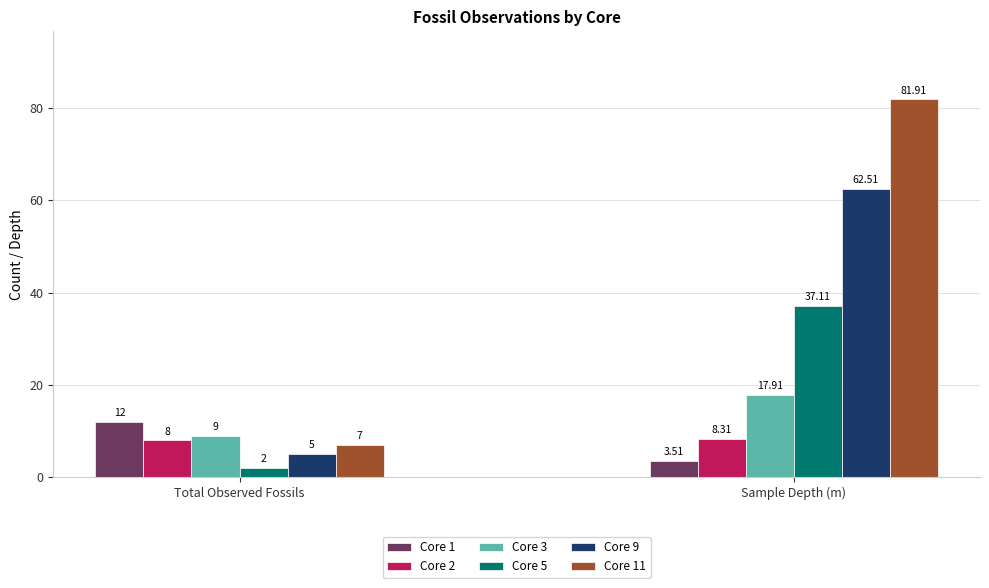

What position from the left is Sample Depth (m)?

2